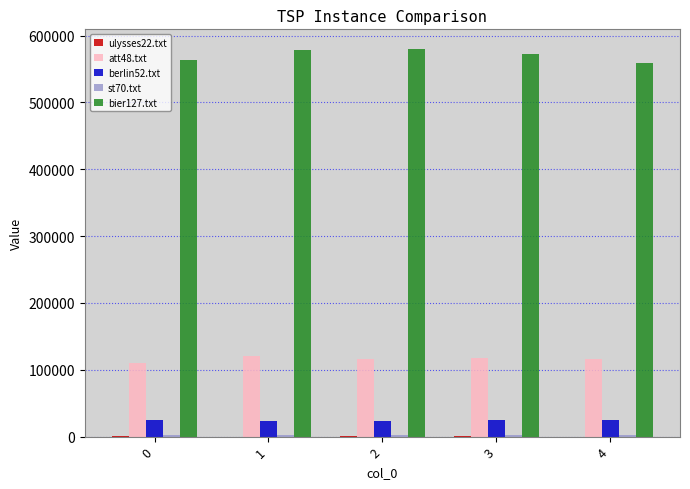

Is the value of att48.txt at 4 greater than the value of bier127.txt at 4?

No